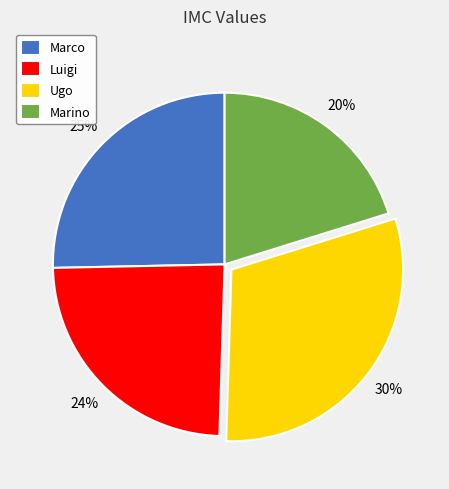

Rank the categories by value from highest to lowest.

Ugo, Marco, Luigi, Marino